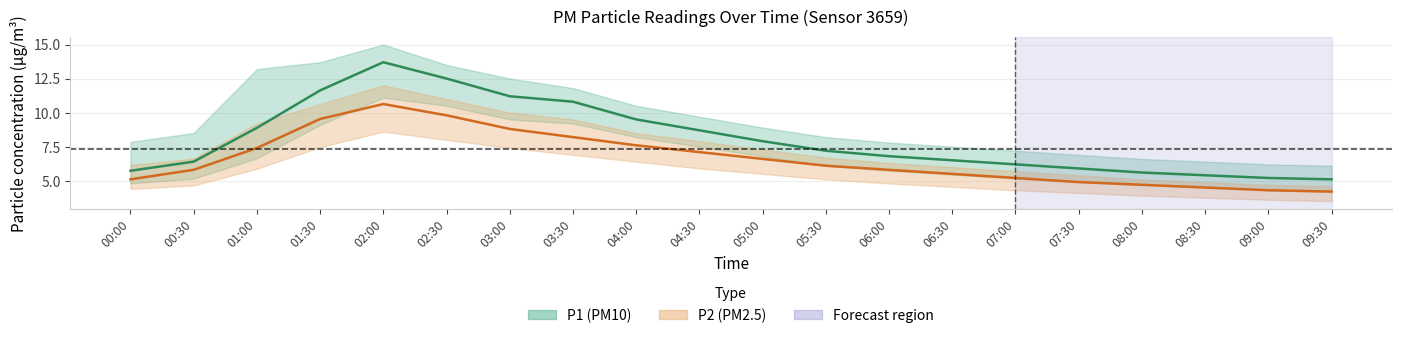

True or false: P1 (PM10) has a value of 8.9 at 01:00.

True